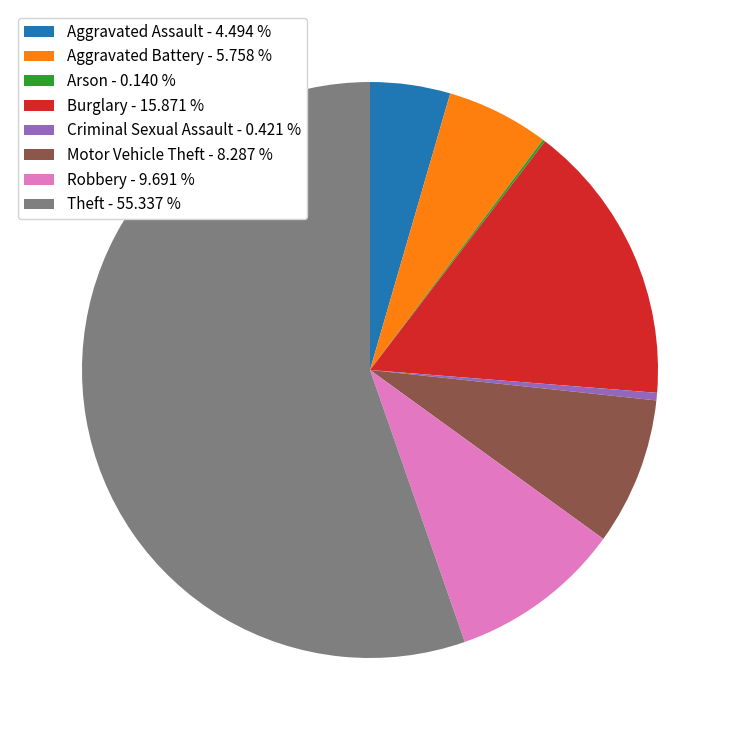

Is the sum of Aggravated Assault - 4.494 % and Criminal Sexual Assault - 0.421 % greater than half?

No